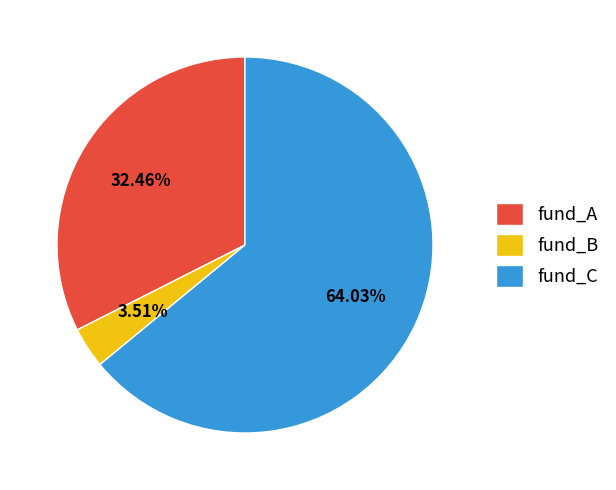

To the nearest percent, what is the average slice percentage?

33%